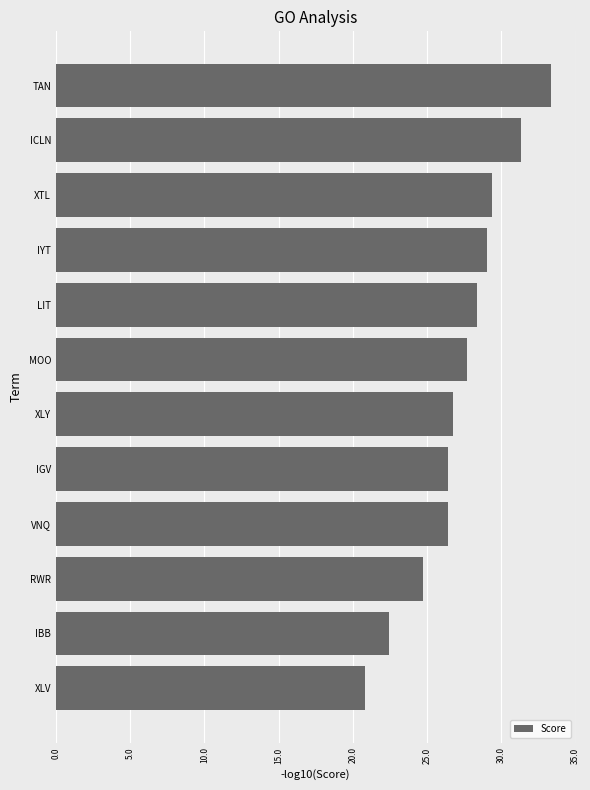

Which has a higher value, LIT or XLY?

LIT